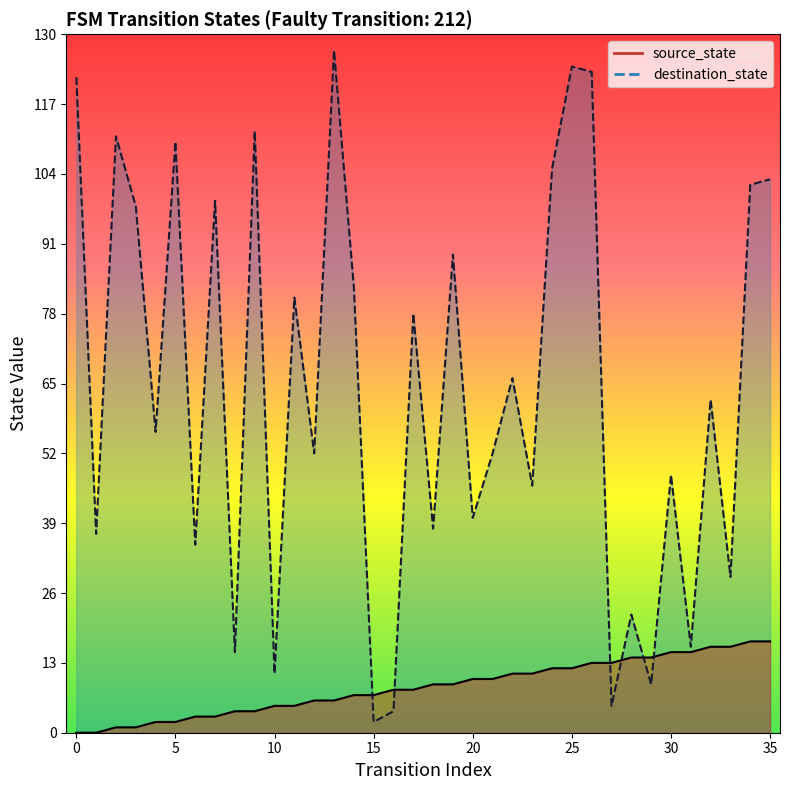

Does the chart have visible grid lines?

No